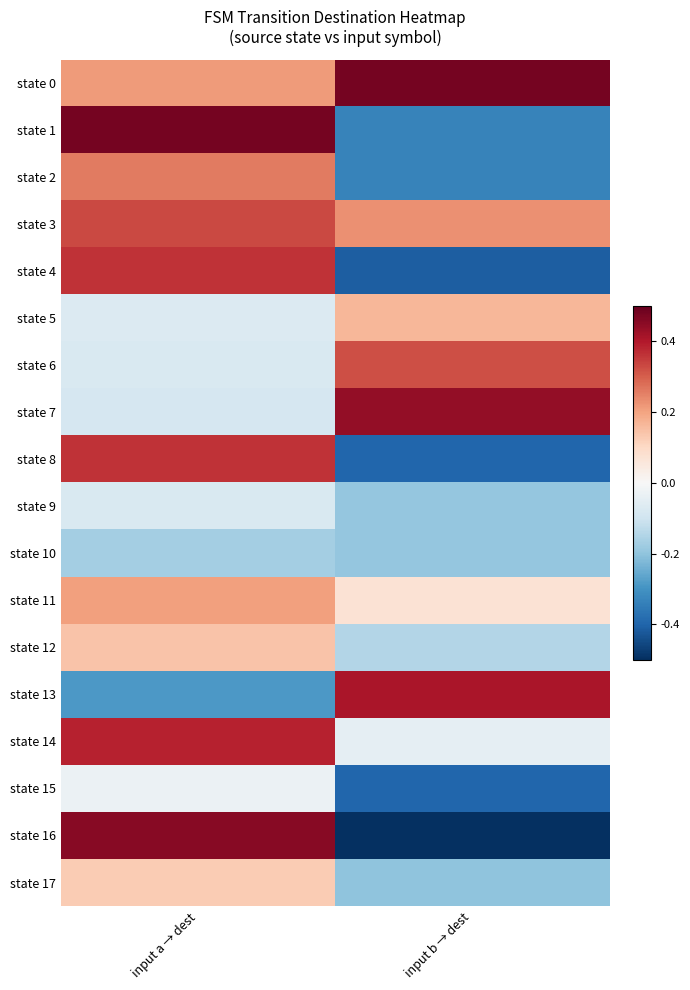

At which category does the chart reach its peak across all series?

input b → dest